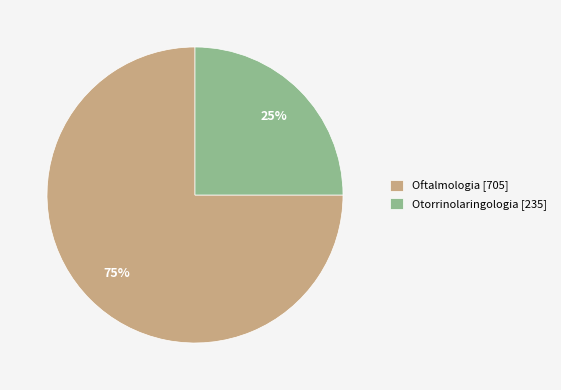

Do Otorrinolaringologia and Oftalmologia together represent more than half of the pie?

Yes